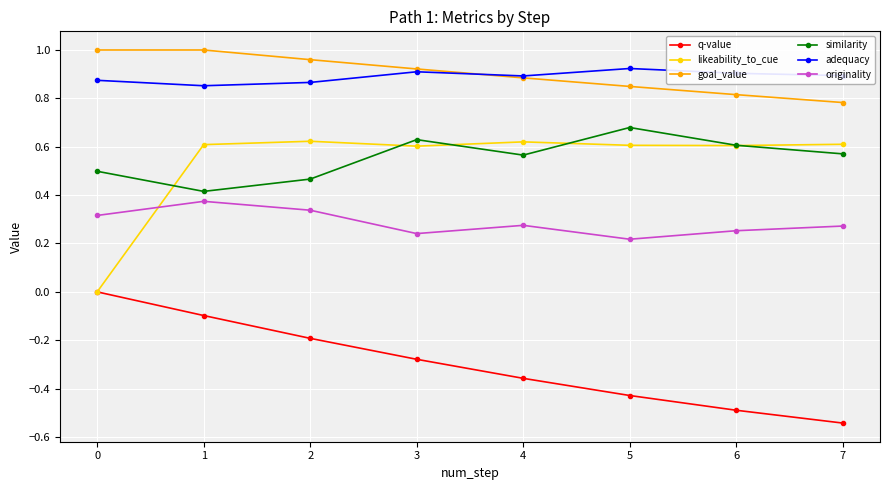

How many categories are shown in the chart?

8